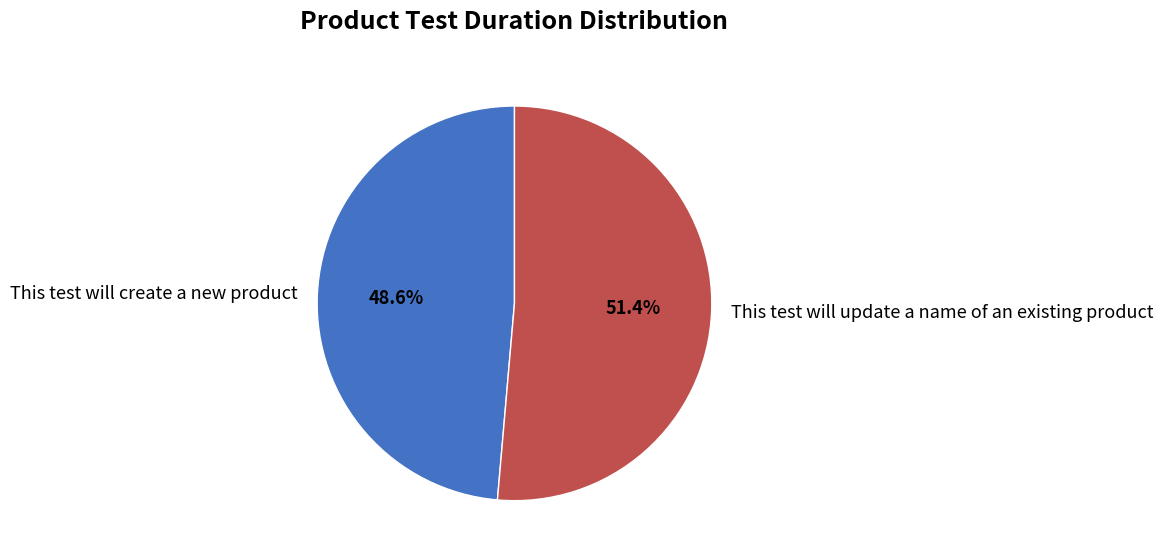

What percentage do This test will create a new product and This test will update a name of an existing product together represent?

100.0%